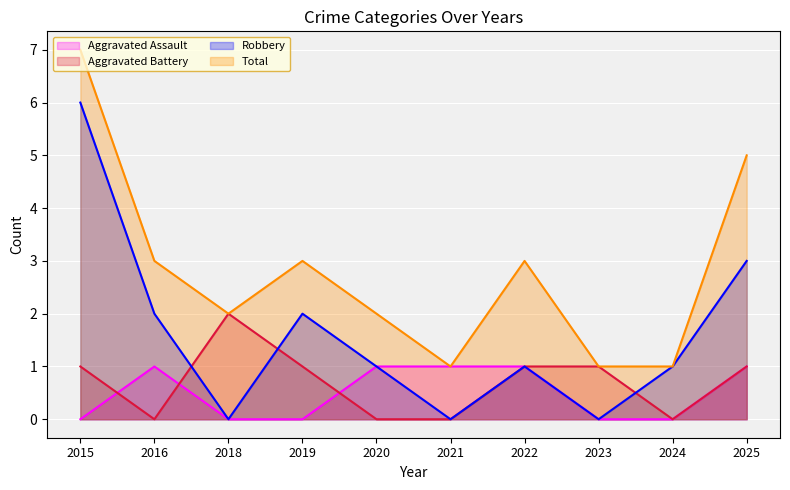

At which label does Aggravated Battery first exceed 1?

2018